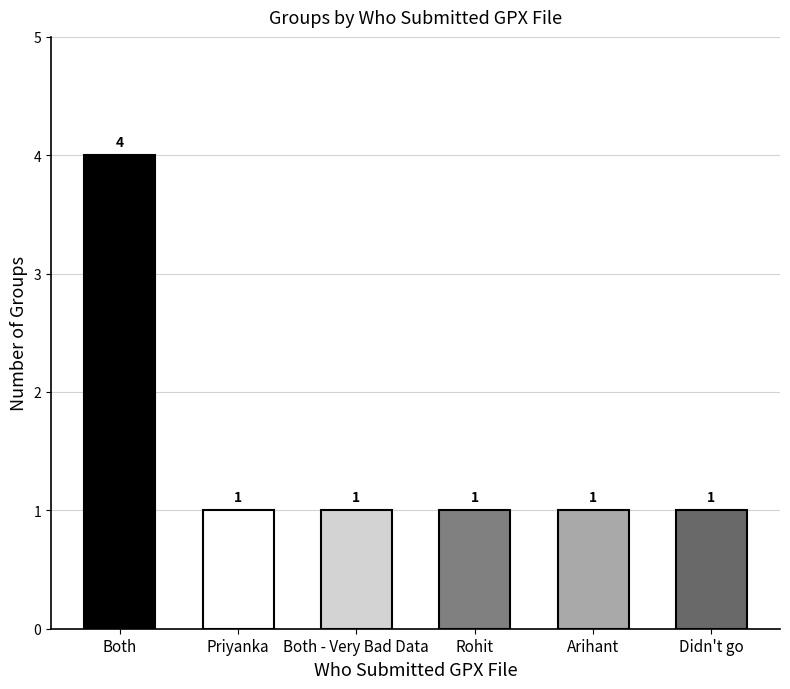

What value does the data have at Didn't go?

1